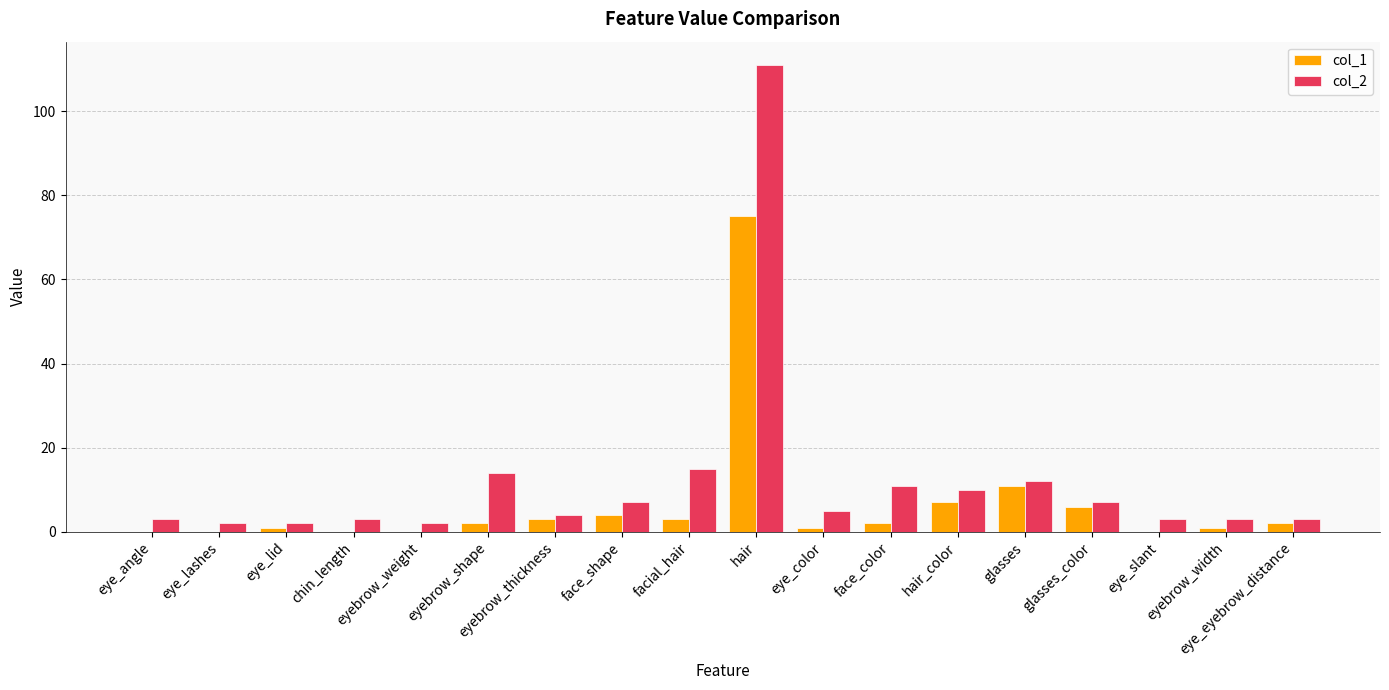

At which category is the sum across all series the highest?

hair